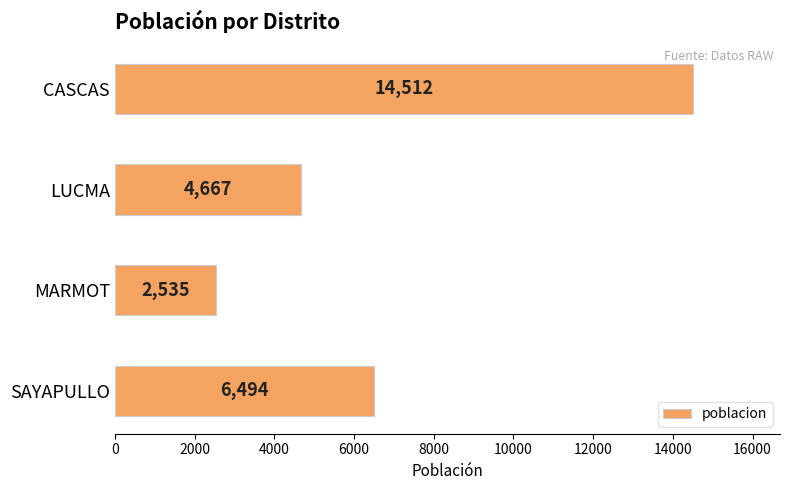

How many bars are there in total?

4